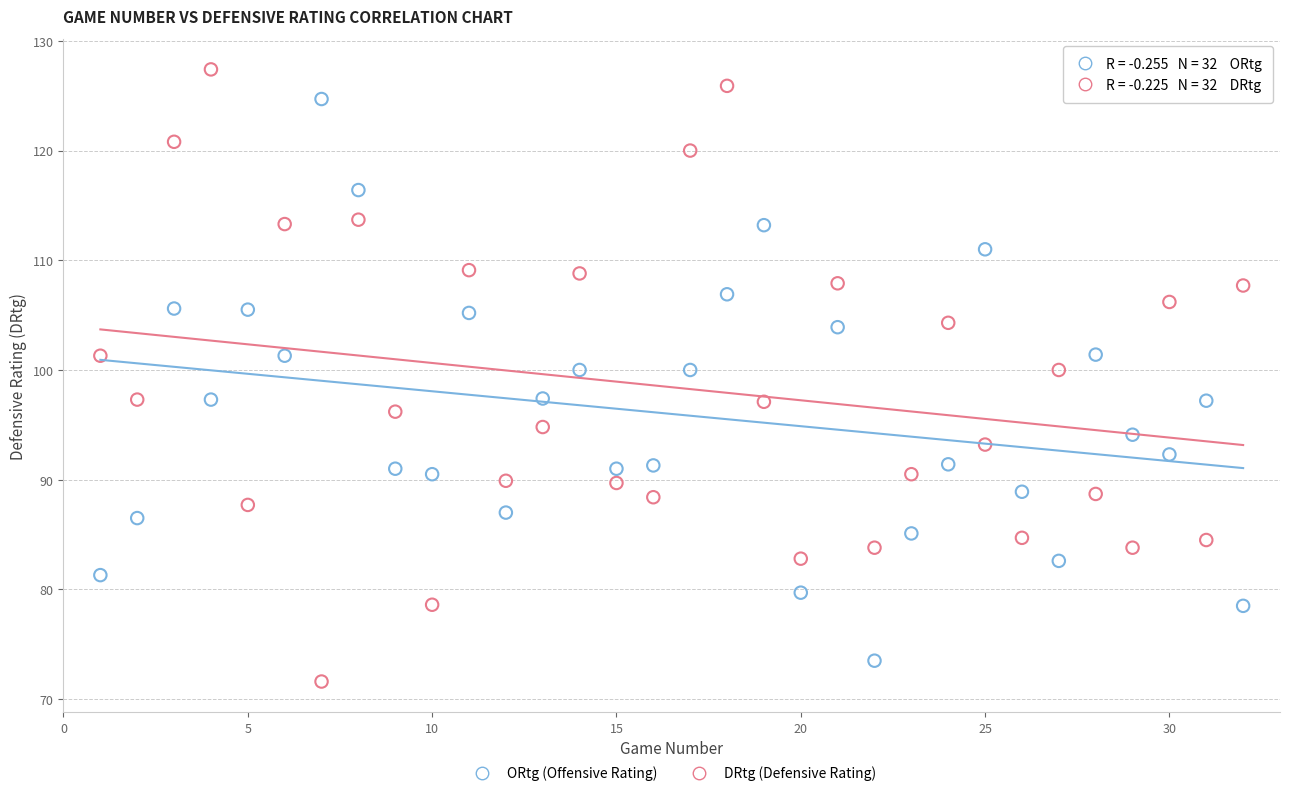

Which series reaches the maximum Y coordinate?

DRtg (Defensive Rating)